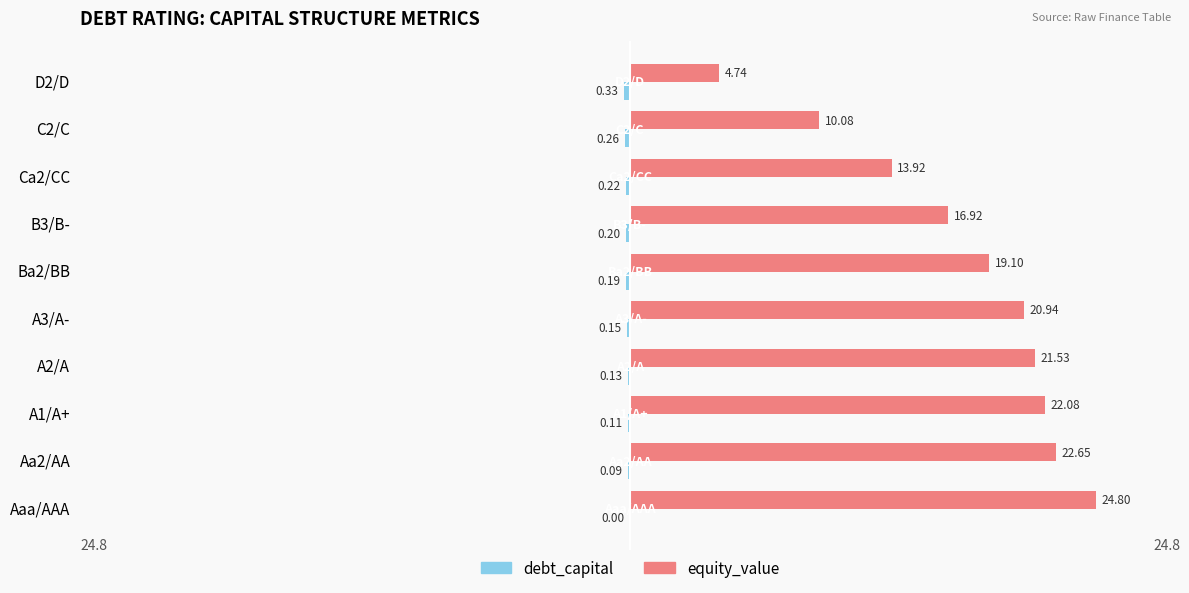

What is the sum of all equity_value values?

176.8